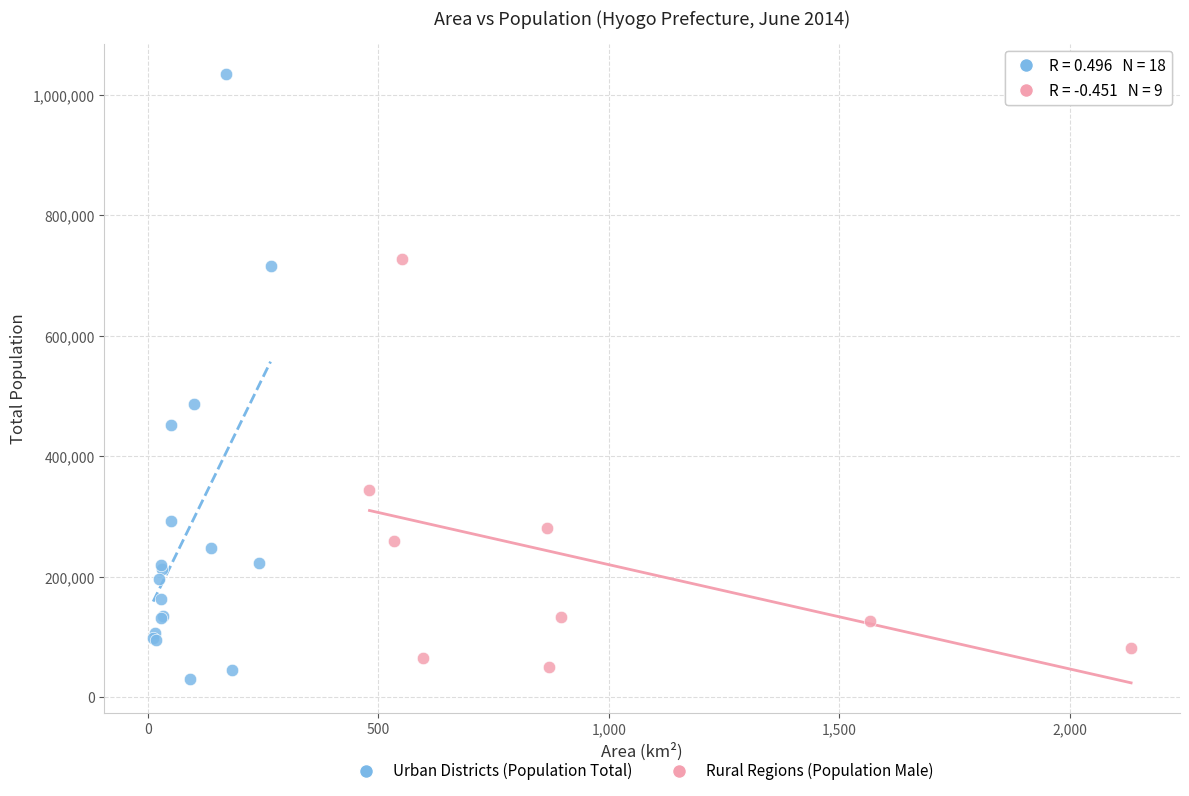

Which series has the widest spread of Y values?

Urban Districts (Population Total)